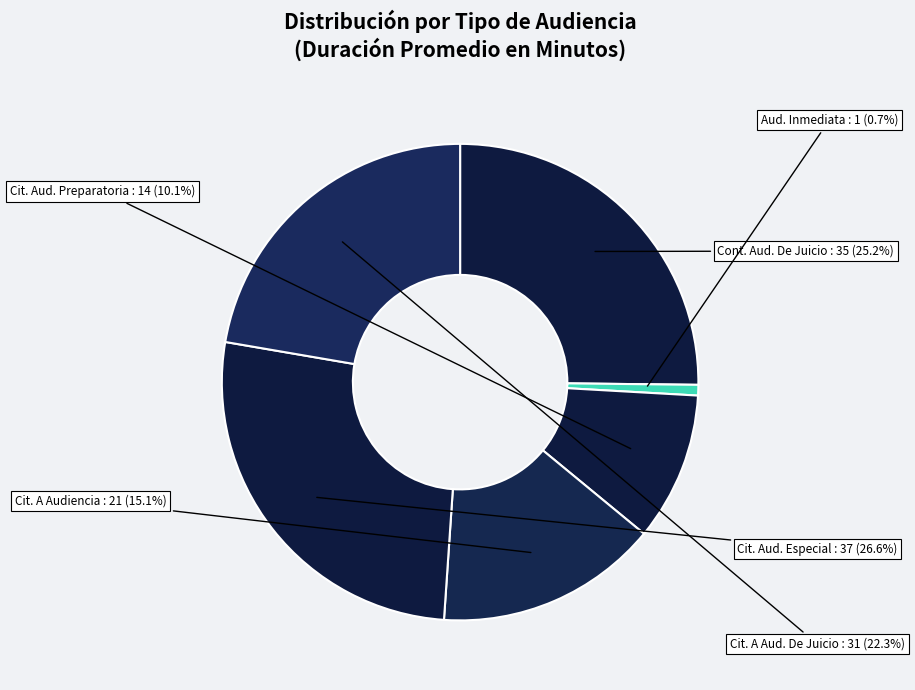

Rank the categories by value from highest to lowest.

Citación Audiencia Especial, Continuación Audiencia De Juicio, Citación A Audiencia De Juicio, Citación A Audiencia, Citación A Audiencia Preparatoria, Audiencia Inmediata